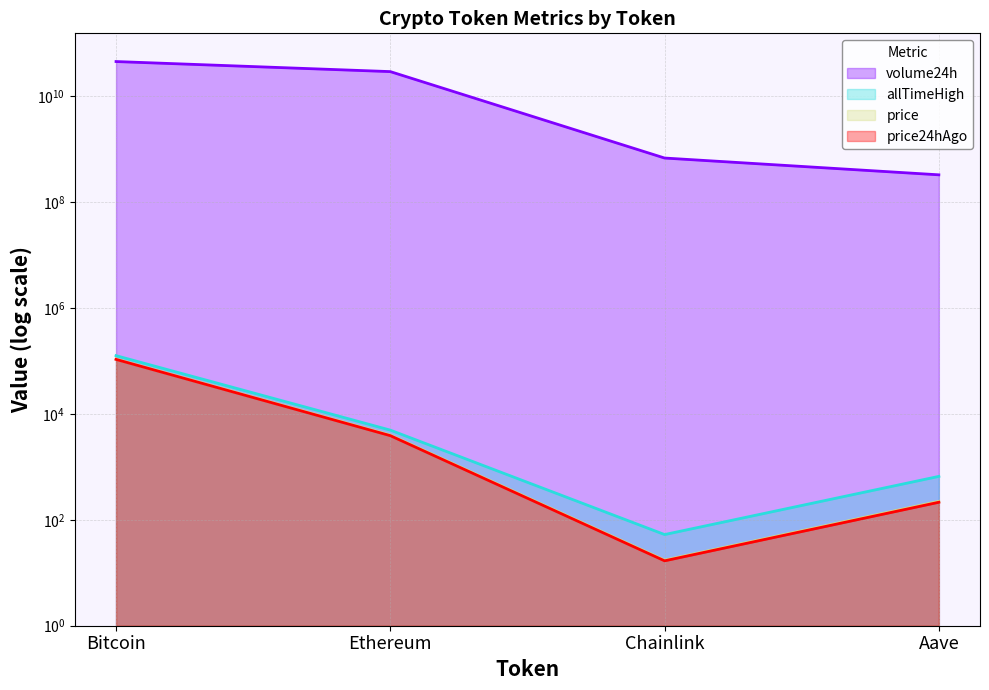

Rank the categories by price24hAgo value from lowest to highest.

Chainlink, Aave, Ethereum, Bitcoin